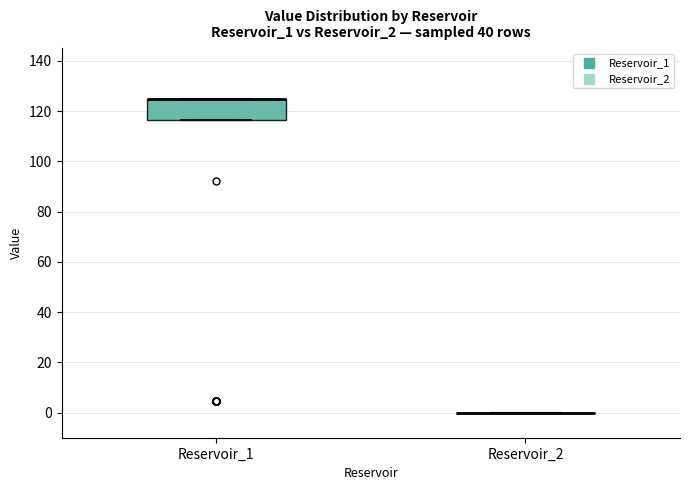

Reading left to right, transcribe this box plot: for each box, give where its median line is, the range the box spans, and where its two whiskers end, as read against the y-axis. The values are not printed on the chart, so give them approximately, as read against the axis.

Reservoir_1: median 124 (drawn on the box's upper edge), box 116 to 124, whiskers 116 to 124
Reservoir_2: box collapsed to a line at 0, whiskers 0 to 0